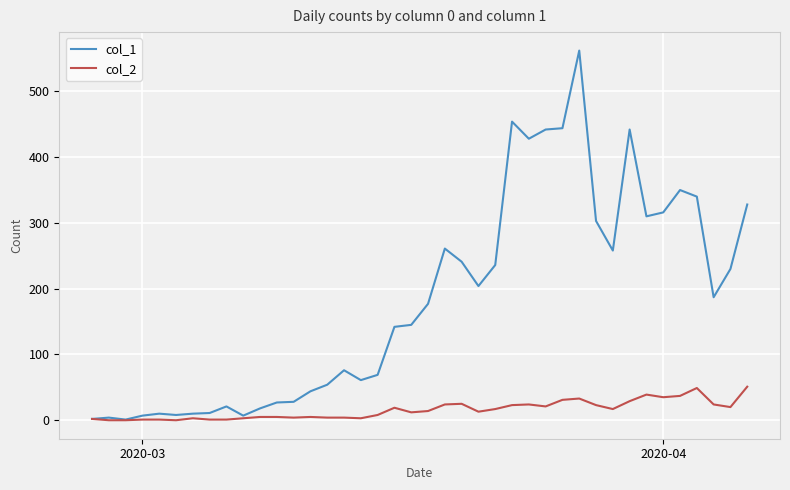

What are all the series names shown in the legend?

col_1, col_2